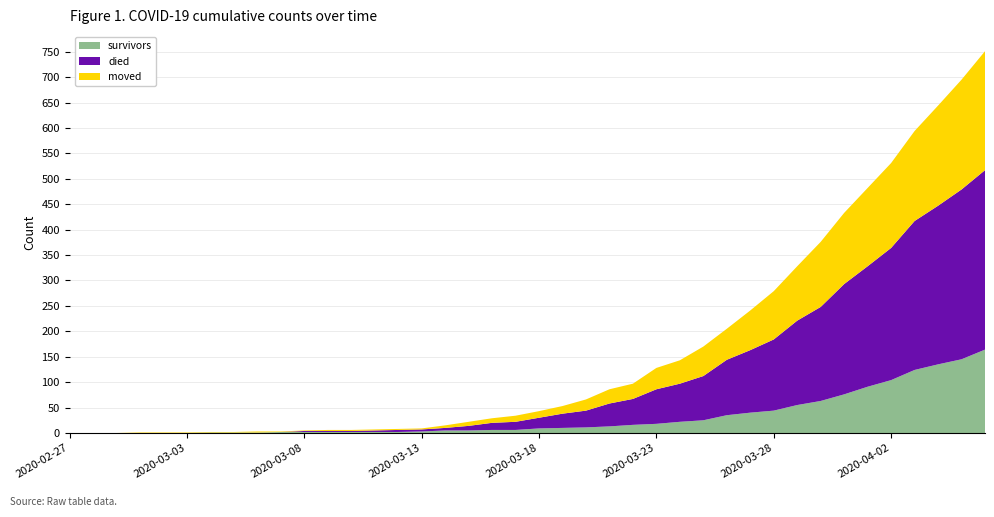

Reading left to right, extract all data points from this chart.

survivors: 0	0	0	0	0	0	1	1	1	2	2	2	2	2	2	3	5	5	6	6	9	10	11	13	16	18	22	25	35	40	44	55	63	76	91	104	124	135	145	164
died: 0	0	0	0	0	0	0	0	0	0	2	2	2	3	4	4	5	9	14	16	21	28	33	45	51	68	75	87	109	123	140	166	185	217	237	260	293	312	334	353
moved: 0	0	0	1	1	1	1	1	2	1	1	2	2	2	2	2	5	8	9	12	13	15	22	28	30	42	46	58	61	78	95	107	128	140	154	167	177	197	216	234